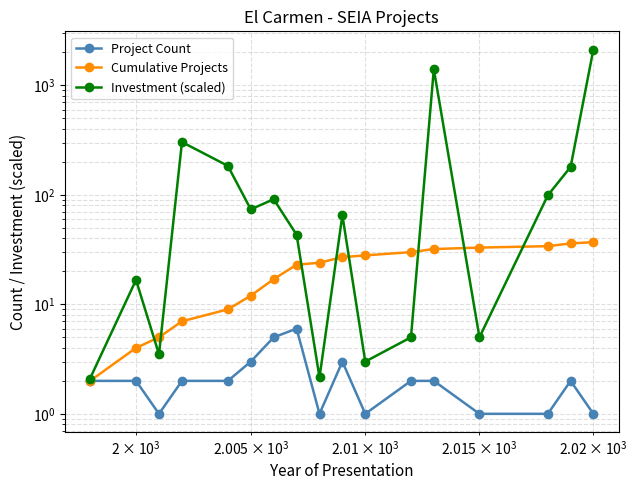

Reading left to right, transcribe all the data shown in this chart.

Project Count: 2.0	2.0	1.0	2.0	2.0	3.0	5.0	6.0	1.0	3.0	1.0	2.0	2.0	1.0	1.0	2.0	1.0
Cumulative Projects: 2.0	4.0	5.0	7.0	9.0	12.0	17.0	23.0	24.0	27.0	28.0	30.0	32.0	33.0	34.0	36.0	37.0
Investment (scaled): 2.1	16.7	3.5	303.7	184.0	73.8	91.2	43.3	2.1	65.2	3.0	5.0	1406.5	5.0	99.0	180.0	2125.0